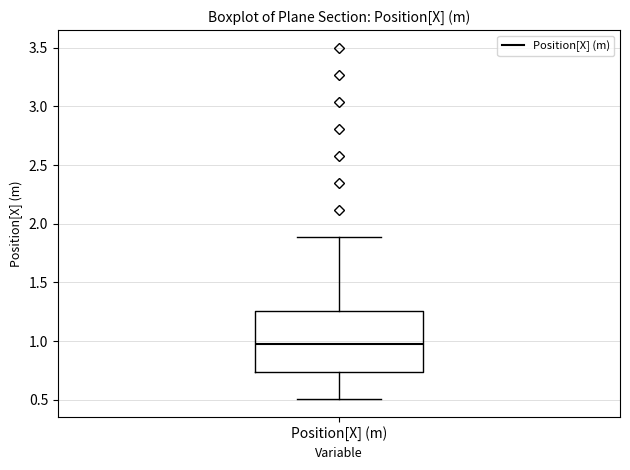

Read this box plot against the y-axis: the position of the median line, the range covered by the box, and the ends of both whiskers. The values are not printed on the chart, so give them approximately, as read against the axis.

median 0.95, box 0.75 to 1.25, whiskers 0.50 to 1.90